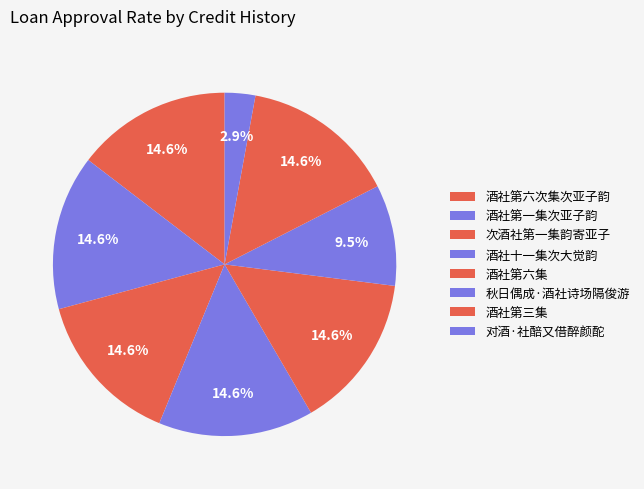

How many slices are in this pie chart?

8